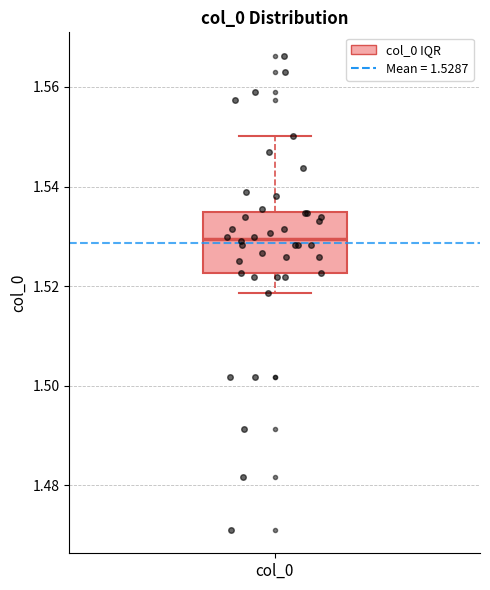

Read this box plot against the y-axis: the position of the median line, the range covered by the box, and the ends of both whiskers. The values are not printed on the chart, so give them approximately, as read against the axis.

median 1.530, box 1.522 to 1.534, whiskers 1.518 to 1.550